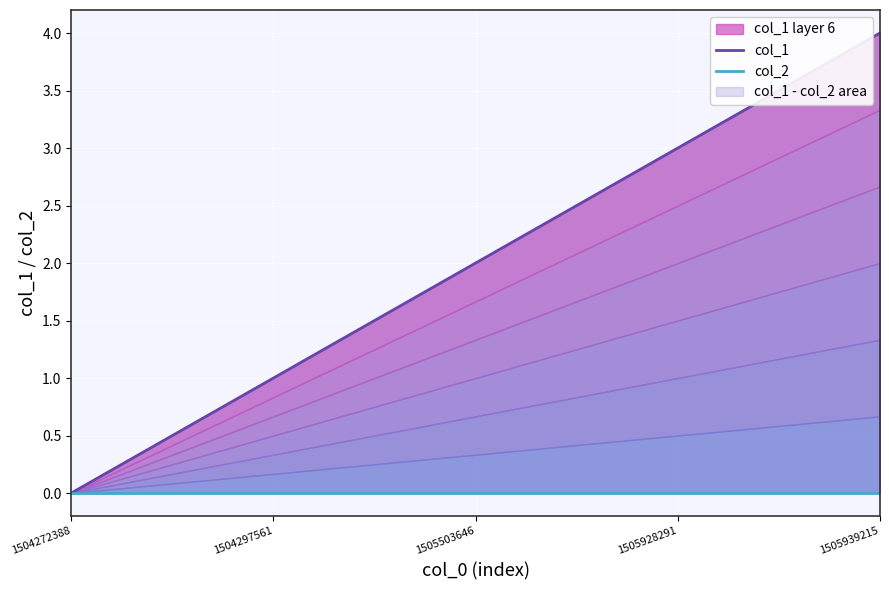

Where is col_2 nearest to the value 0?

1504272388